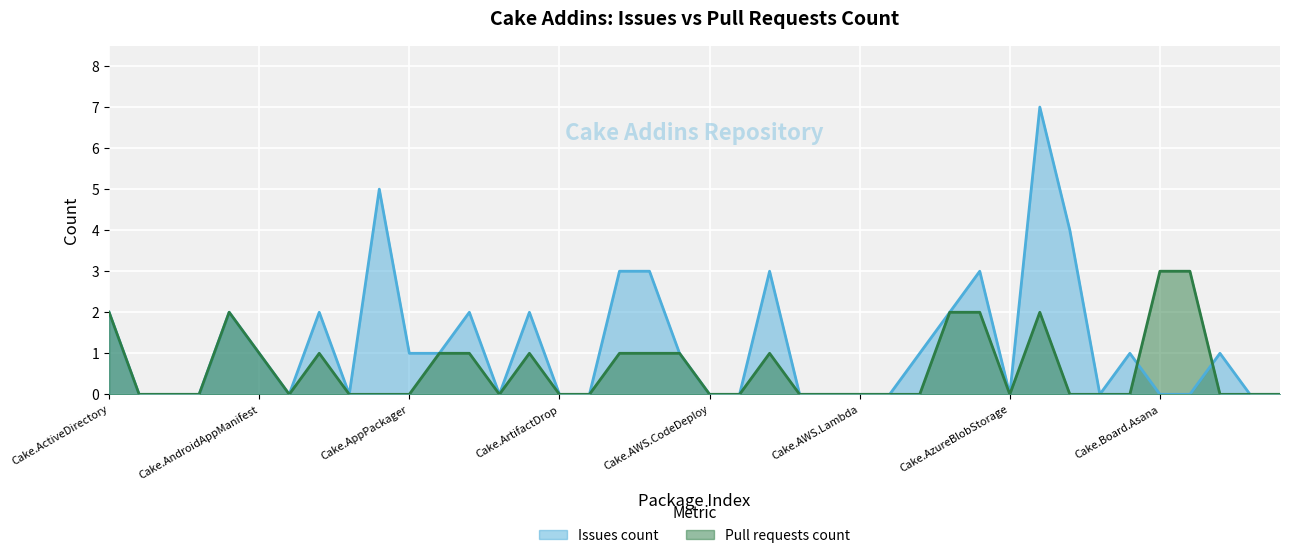

What position from the right is Cake.AzureDevOps?

9